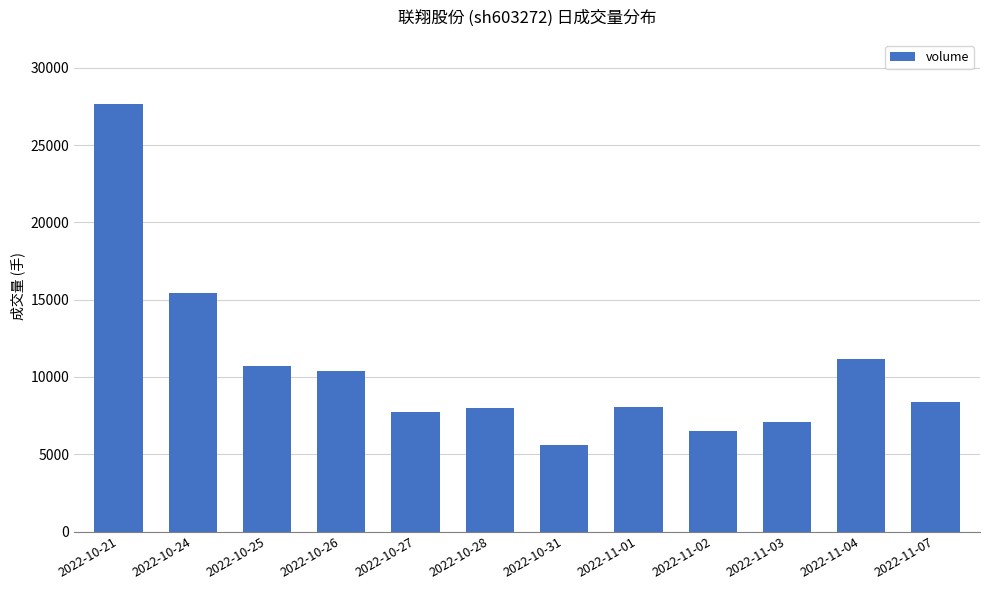

What is the label of the 10th bar from the left?

2022-11-03